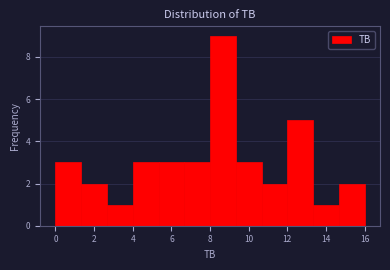

Reading left to right, transcribe this chart: for each bar, give the range it covers on the x-axis and its height. Neither the bar edges nor the heights are printed on the chart, so give them approximately, as read against the axes.

0.0 to 1.4: 3
1.4 to 2.6: 2
2.6 to 4.0: 1
4.0 to 5.4: 3
5.4 to 6.6: 3
6.6 to 8.0: 3
8.0 to 9.4: 9
9.4 to 10.6: 3
10.6 to 12.0: 2
12.0 to 13.4: 5
13.4 to 14.6: 1
14.6 to 16.0: 2